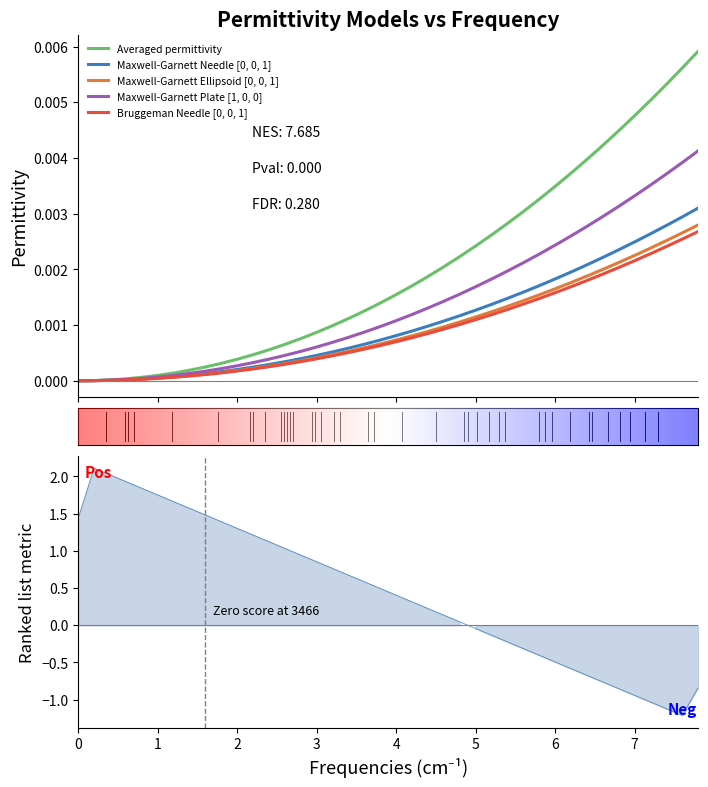

At how many categories does at least one series exceed 0?

39